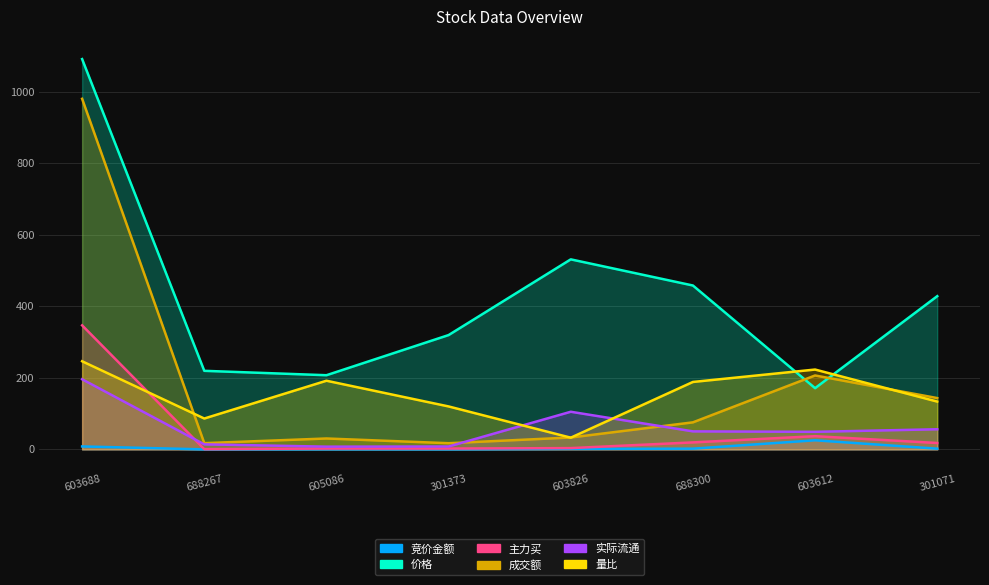

What is the greatest value displayed?

1091.5